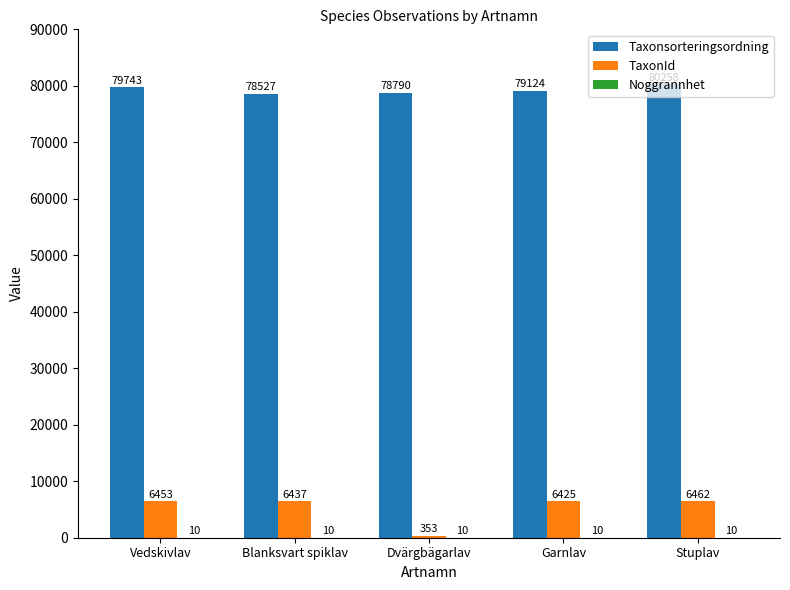

What is the greatest value displayed?

80258